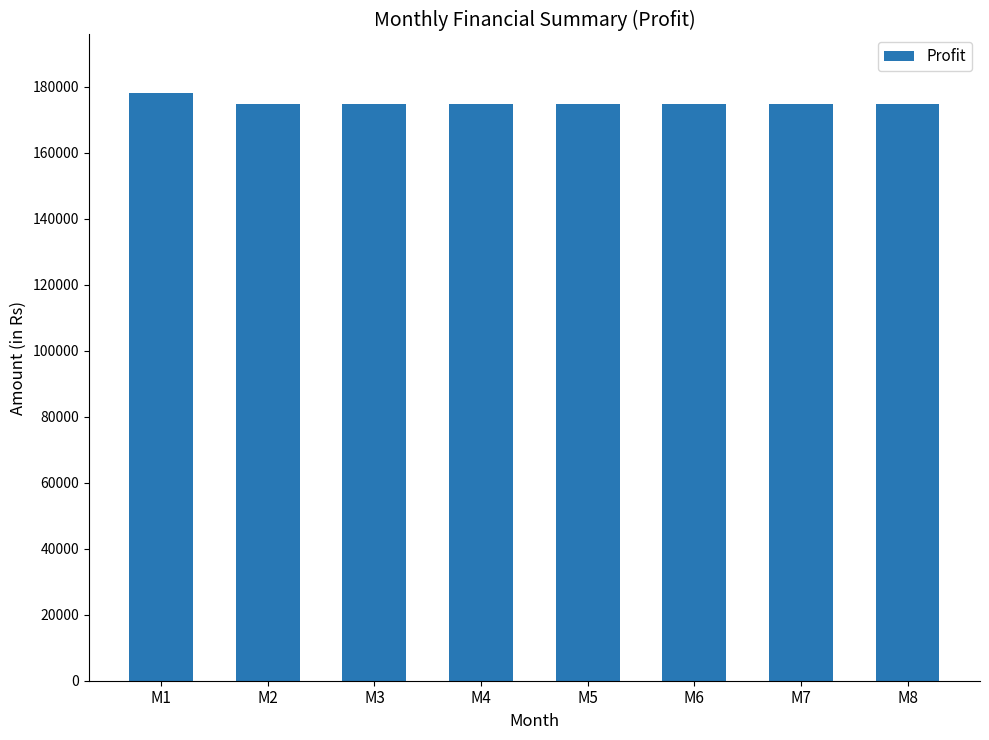

What is the ratio of the value at M5 to the value at M7?

1.0